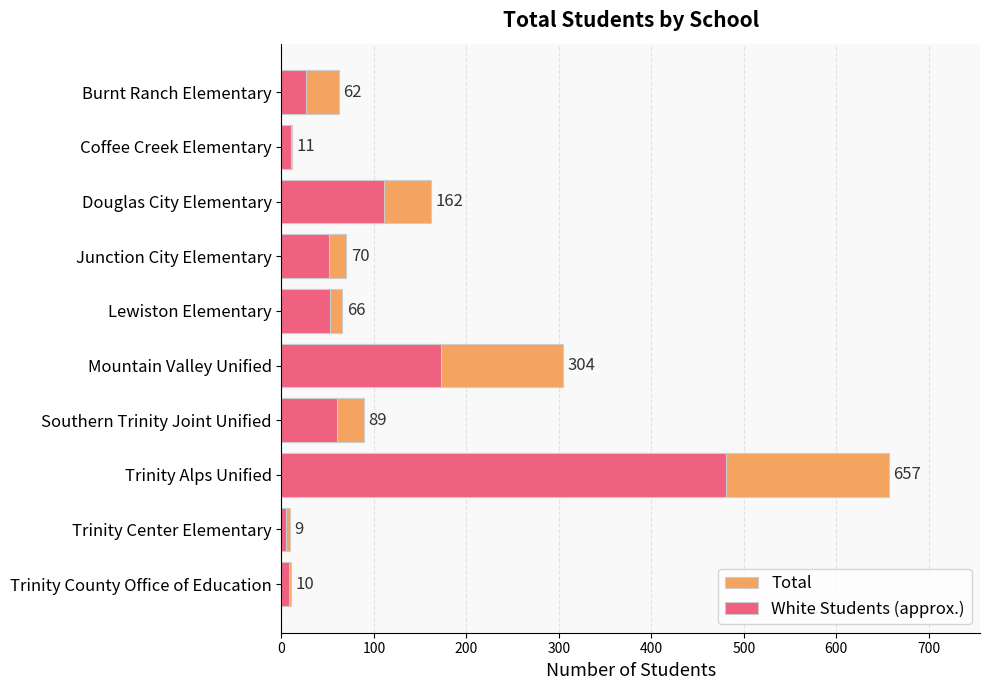

Reading left to right, what are all the values shown in this chart?

Total: 62.0	11.0	162.0	70.0	66.0	304.0	89.0	657.0	9.0	10.0
White Students (approx.): 27.0	10.0	111.0	51.0	53.0	172.1	60.0	480.9	5.0	8.0